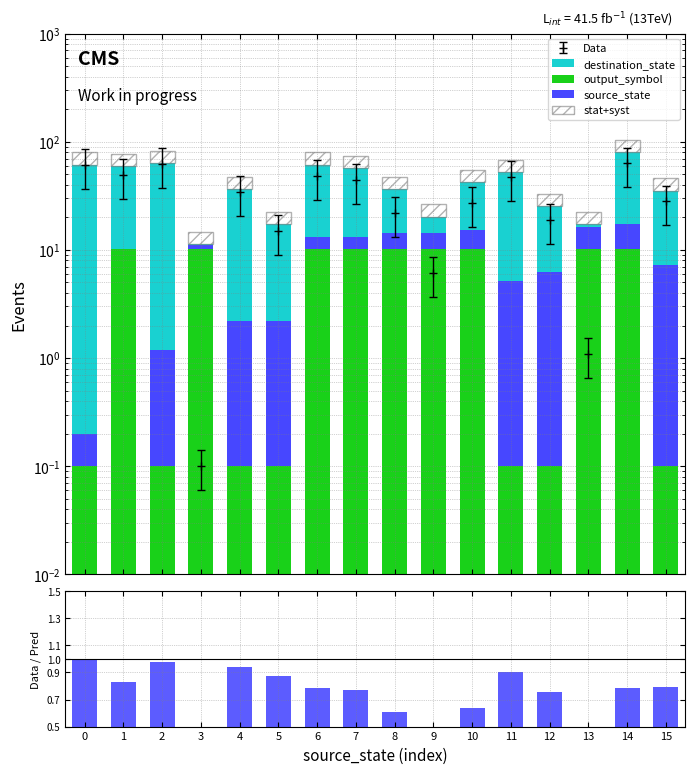

Reading right to left, list all the values displayed in this chart.

output_symbol: 15=0.1	14=10.1	13=10.1	12=0.1	11=0.1	10=10.1	9=10.1	8=10.1	7=10.1	6=10.1	5=0.1	4=0.1	3=10.1	2=0.1	1=10.1	0=0.1
source_state: 15=7.1	14=7.1	13=6.1	12=6.1	11=5.1	10=5.1	9=4.1	8=4.1	7=3.1	6=3.1	5=2.1	4=2.1	3=1.1	2=1.1	1=0.1	0=0.1
destination_state: 15=28.1	14=63.1	13=1.1	12=19.1	11=47.1	10=27.1	9=6.1	8=22.1	7=44.1	6=48.1	5=15.1	4=34.1	3=0.1	2=62.1	1=49.1	0=61.1
stat+syst: 15=10.6	14=24.1	13=5.2	12=7.6	11=15.7	10=12.7	9=6.1	8=10.9	7=17.2	6=18.4	5=5.2	4=10.9	3=3.4	2=19.0	1=17.8	0=18.4
Data / Pred: 15=0.8	14=0.8	13=0.1	12=0.8	11=0.9	10=0.6	9=0.3	8=0.6	7=0.8	6=0.8	5=0.9	4=0.9	3=0.0	2=1.0	1=0.8	0=1.0